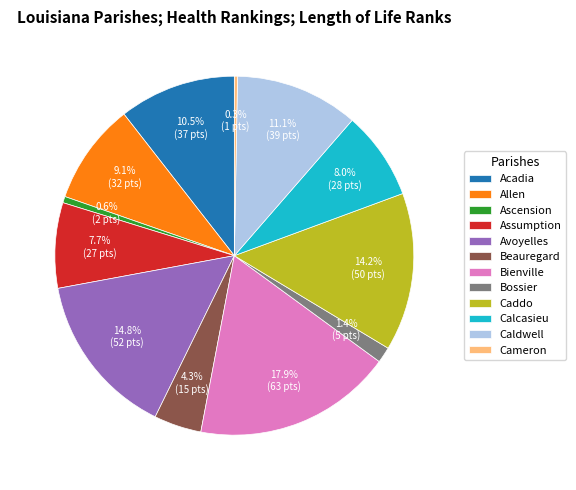

Which has a higher value, Bienville or Caddo?

Bienville